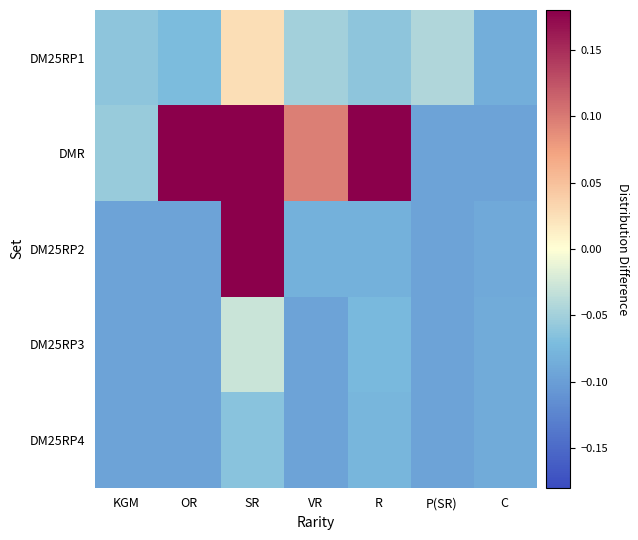

Reading left to right, transcribe all the data shown in this chart.

DM25RP1: KGM=-0.1	OR=-0.1	SR=0.0	VR=-0.1	R=-0.1	P(SR)=-0.0	C=-0.1
DMR: KGM=-0.1	OR=0.9	SR=0.6	VR=0.1	R=0.5	P(SR)=-0.1	C=-0.1
DM25RP2: KGM=-0.1	OR=-0.1	SR=0.2	VR=-0.1	R=-0.1	P(SR)=-0.1	C=-0.1
DM25RP3: KGM=-0.1	OR=-0.1	SR=-0.0	VR=-0.1	R=-0.1	P(SR)=-0.1	C=-0.1
DM25RP4: KGM=-0.1	OR=-0.1	SR=-0.1	VR=-0.1	R=-0.1	P(SR)=-0.1	C=-0.1